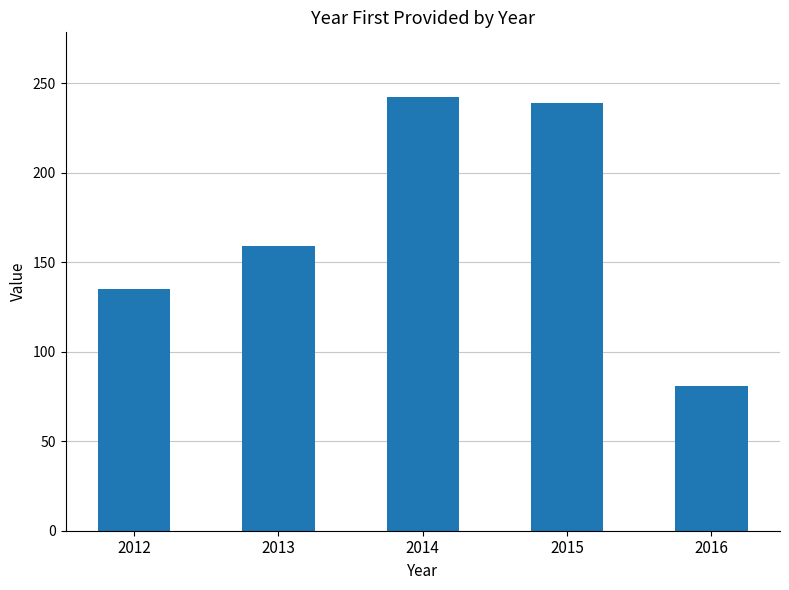

List the labels in order of value, largest first.

2014, 2015, 2013, 2012, 2016